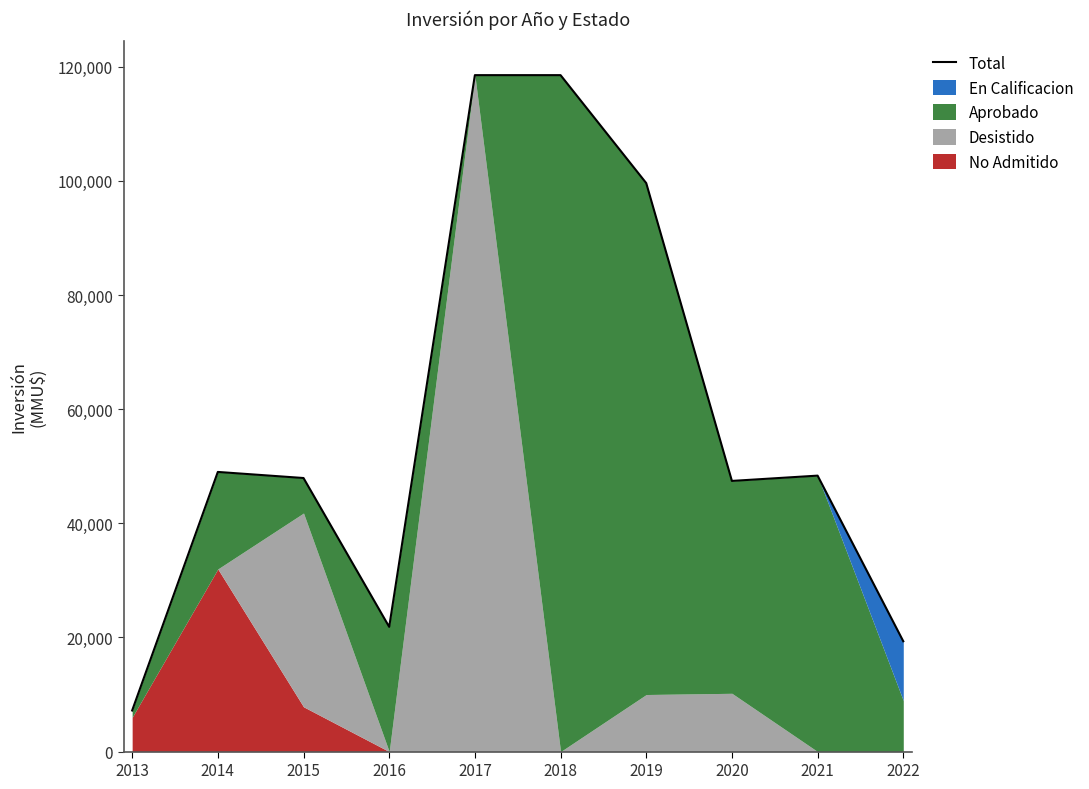

Where is the data nearest to the value 62863?

2014